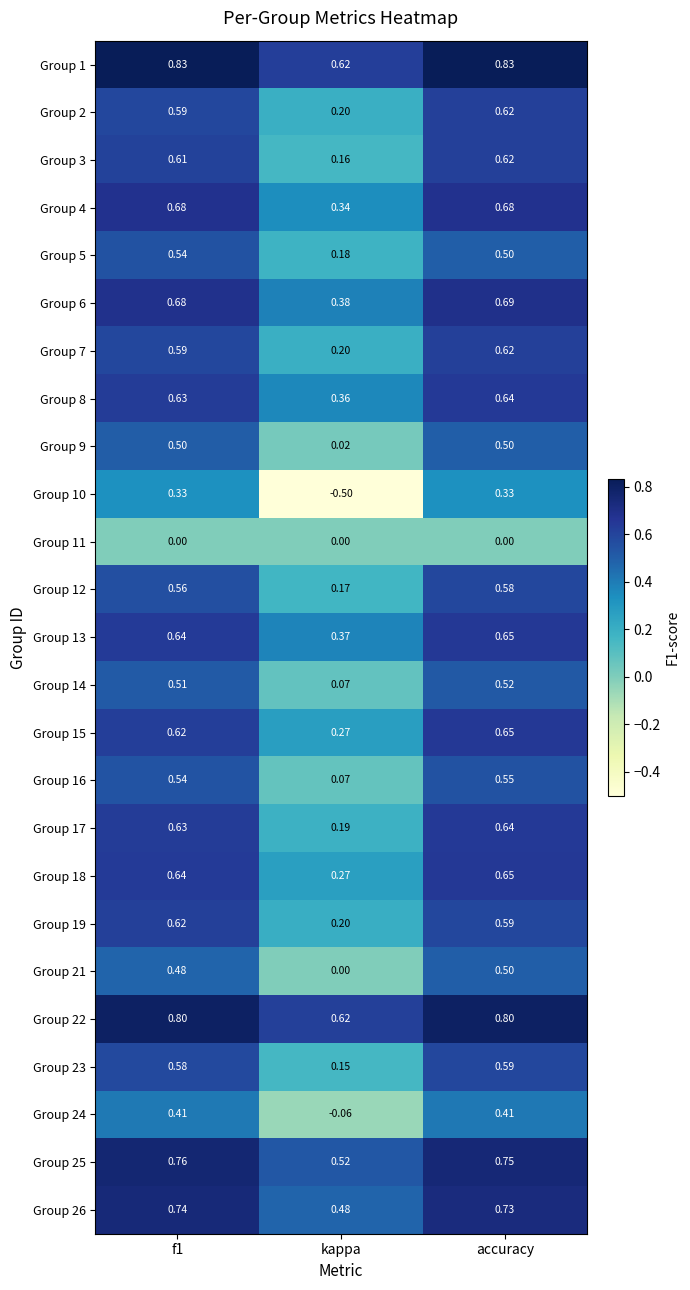

Is the value of Group 24 at f1 greater than the value of Group 23 at accuracy?

No